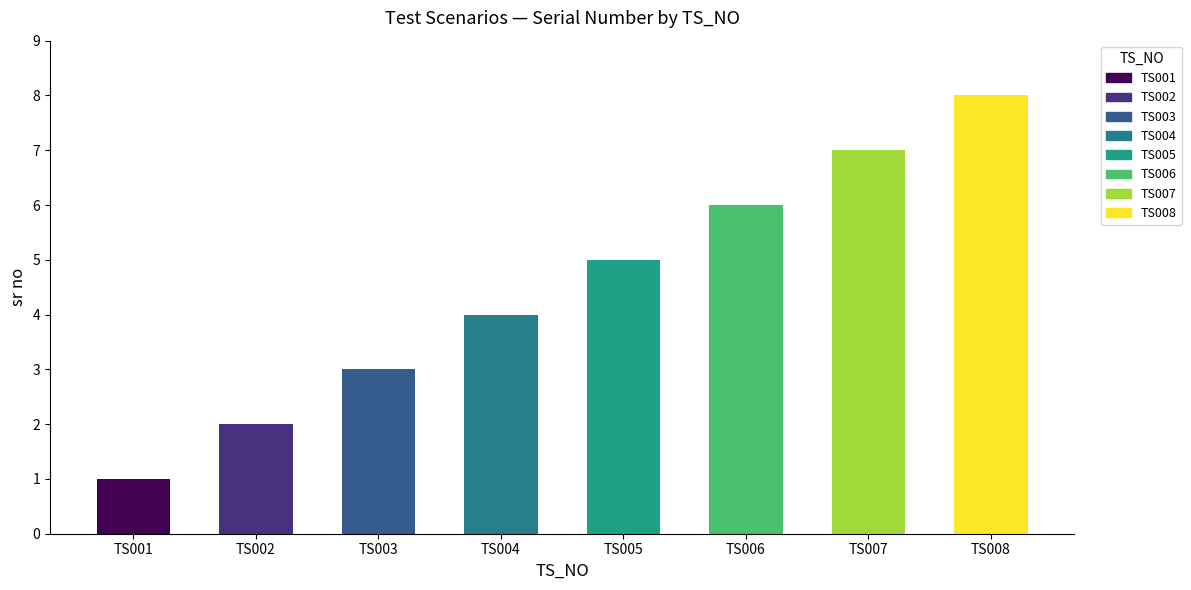

What is the difference between the values at TS006 and TS003?

3